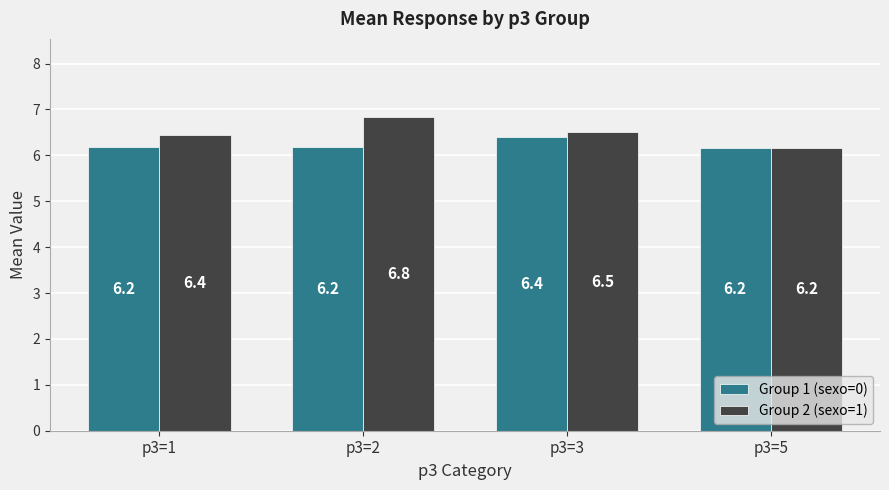

What is the value of the Group 1 (sexo=0) bar at the 1st from the left?

6.2